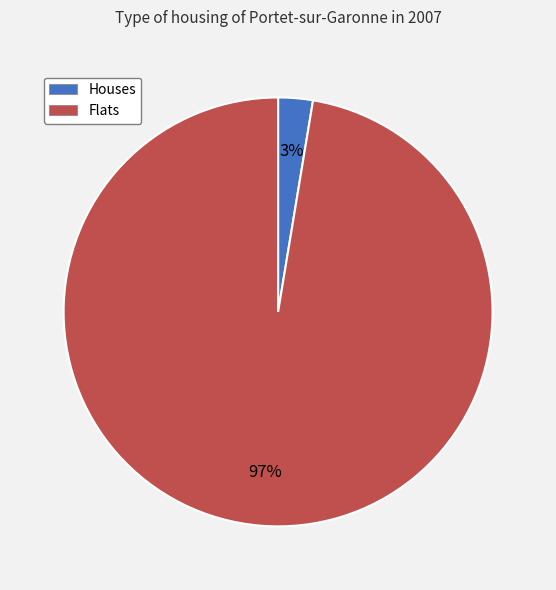

Which has a higher value, Flats or Houses?

Flats